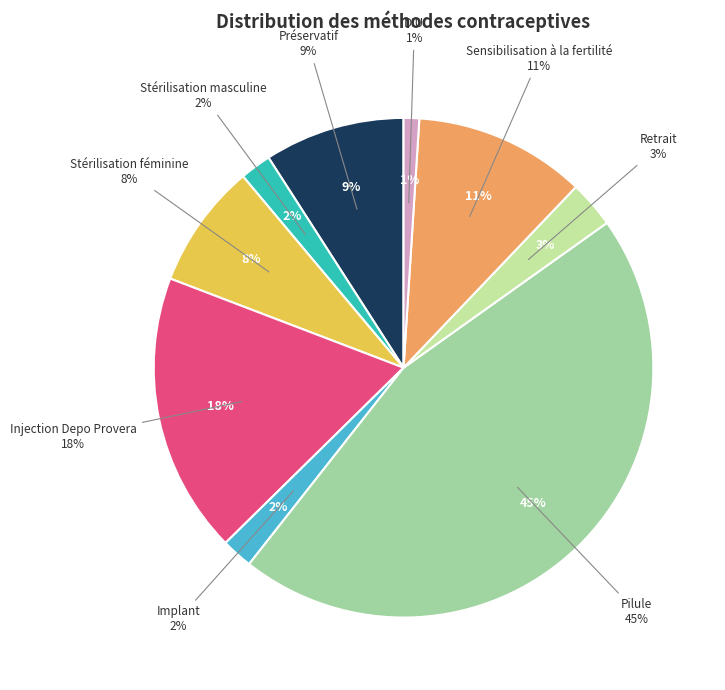

How many segments does this pie chart have?

9